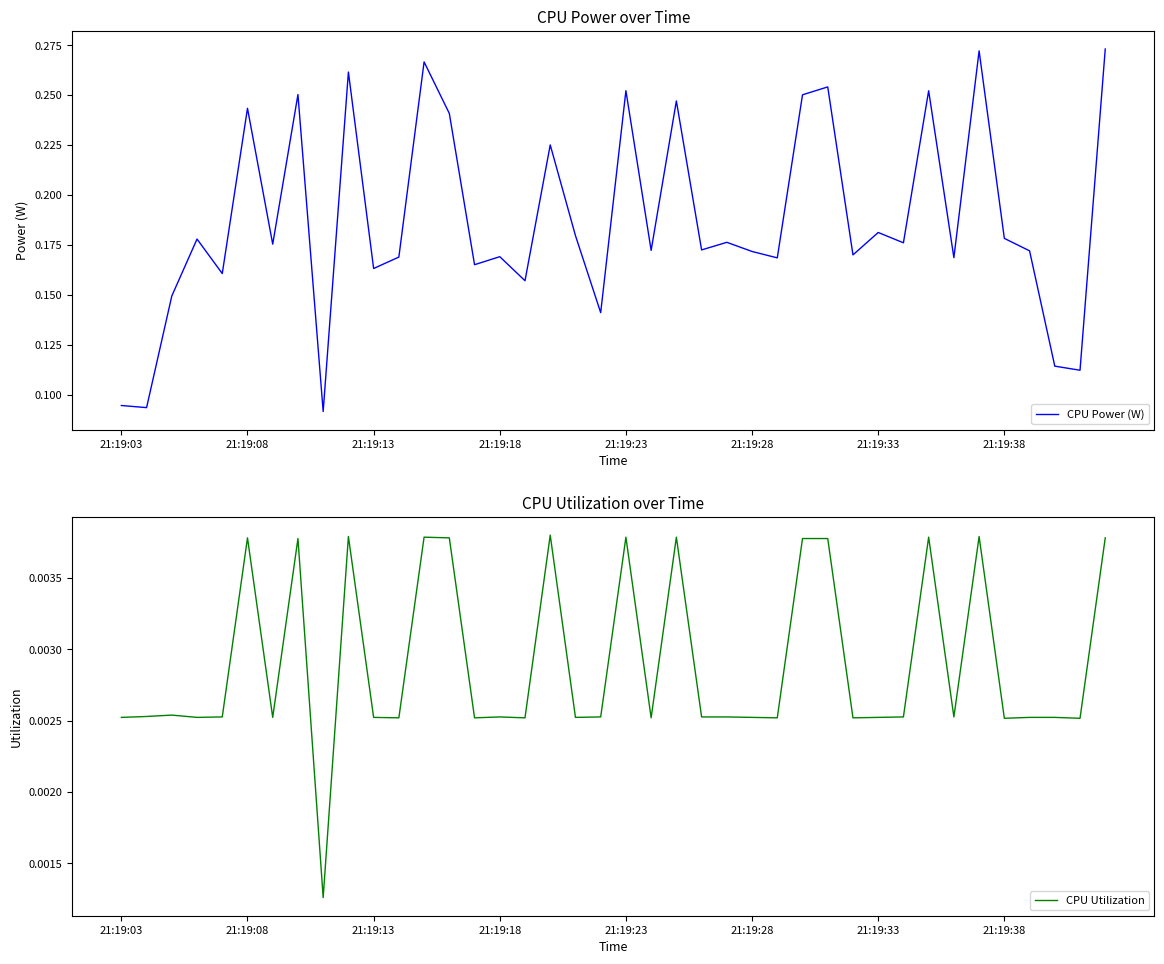

At which category is the sum across all series the highest?

39